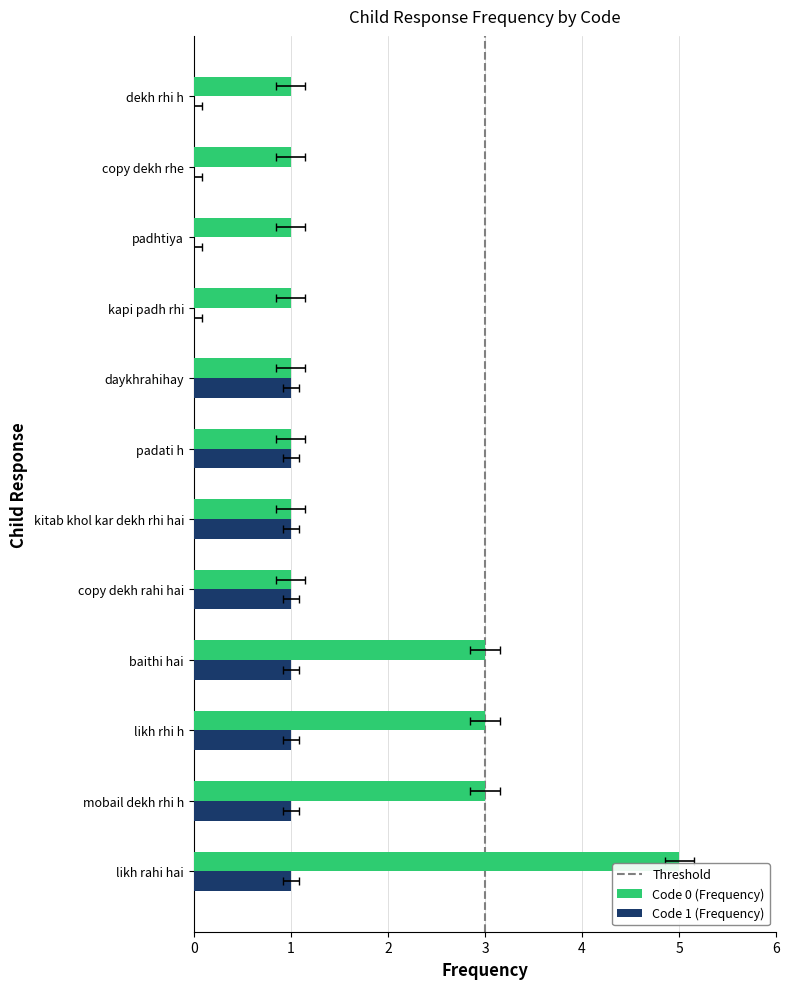

How many positive values does the Code 1 (Frequency) series have?

8